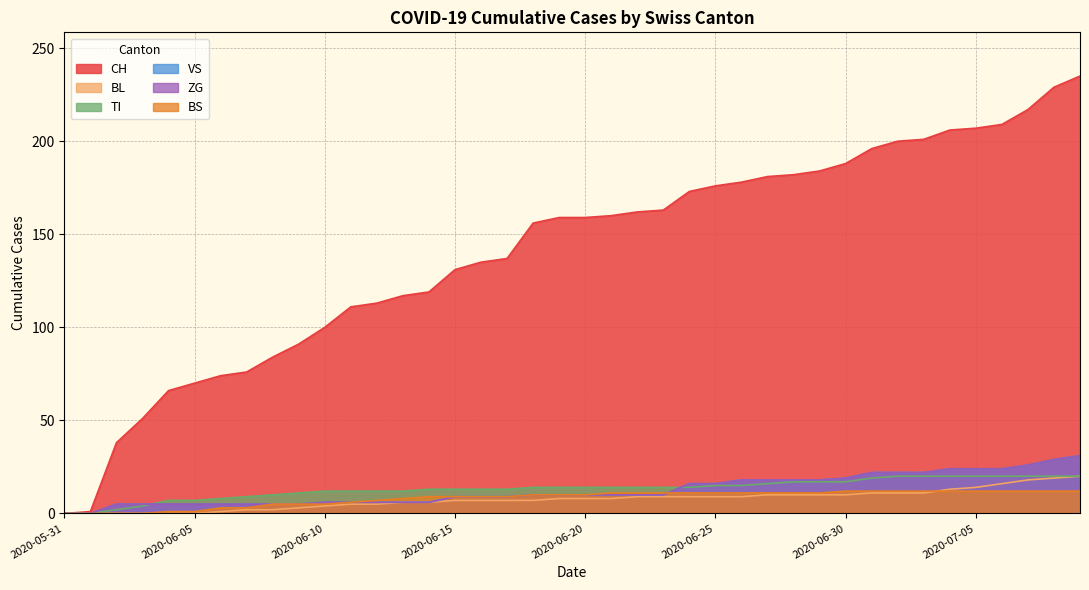

What is the label of the 37th point from the left?

2020-07-06